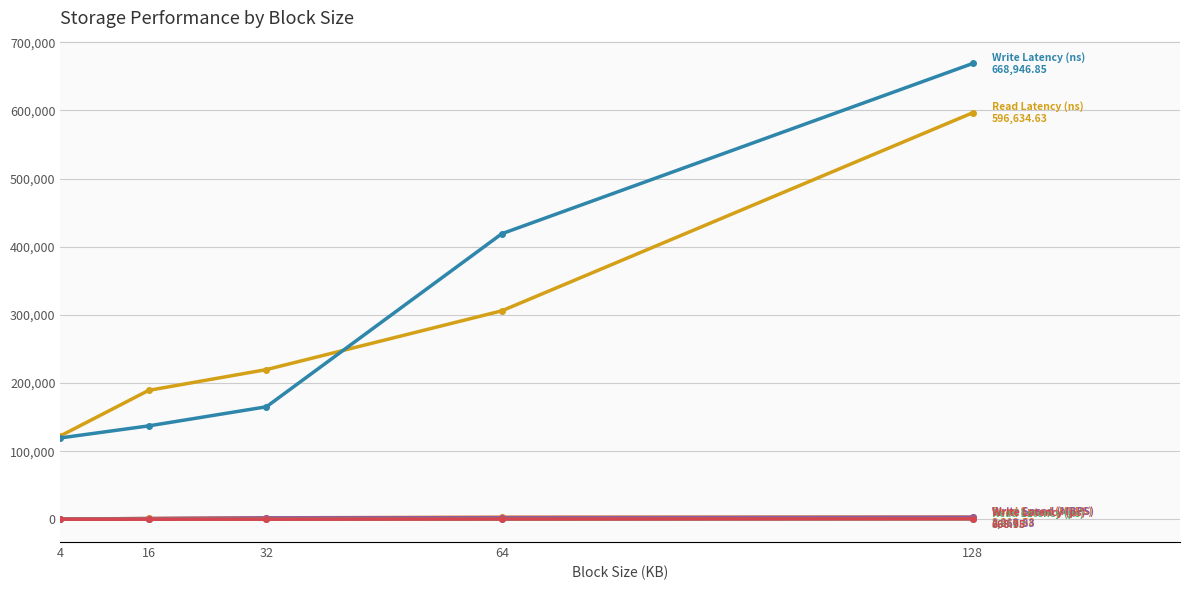

At which category is the sum across all series the highest?

128